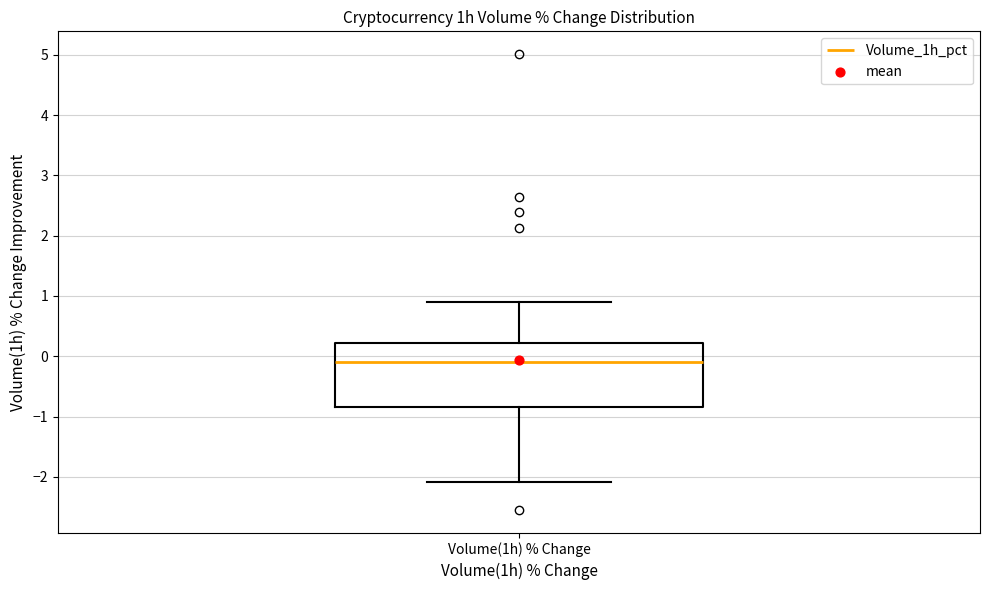

Read this box plot against the y-axis: the position of the median line, the range covered by the box, and the ends of both whiskers. The values are not printed on the chart, so give them approximately, as read against the axis.

median -0.1, box -0.8 to 0.2, whiskers -2.1 to 0.9